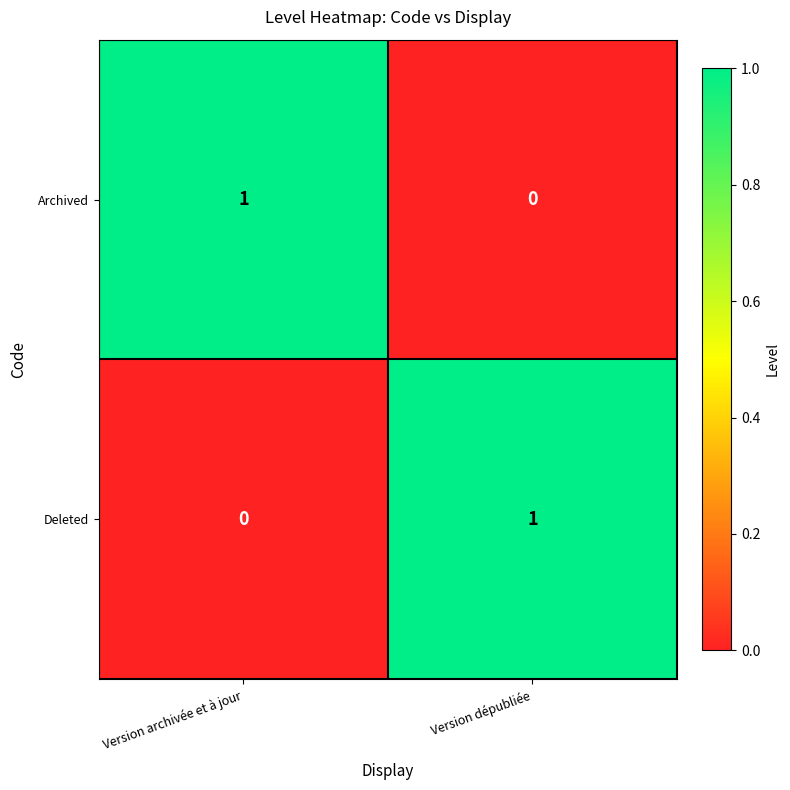

List the labels in order of Deleted value, largest first.

Version dépubliée, Version archivée et à jour